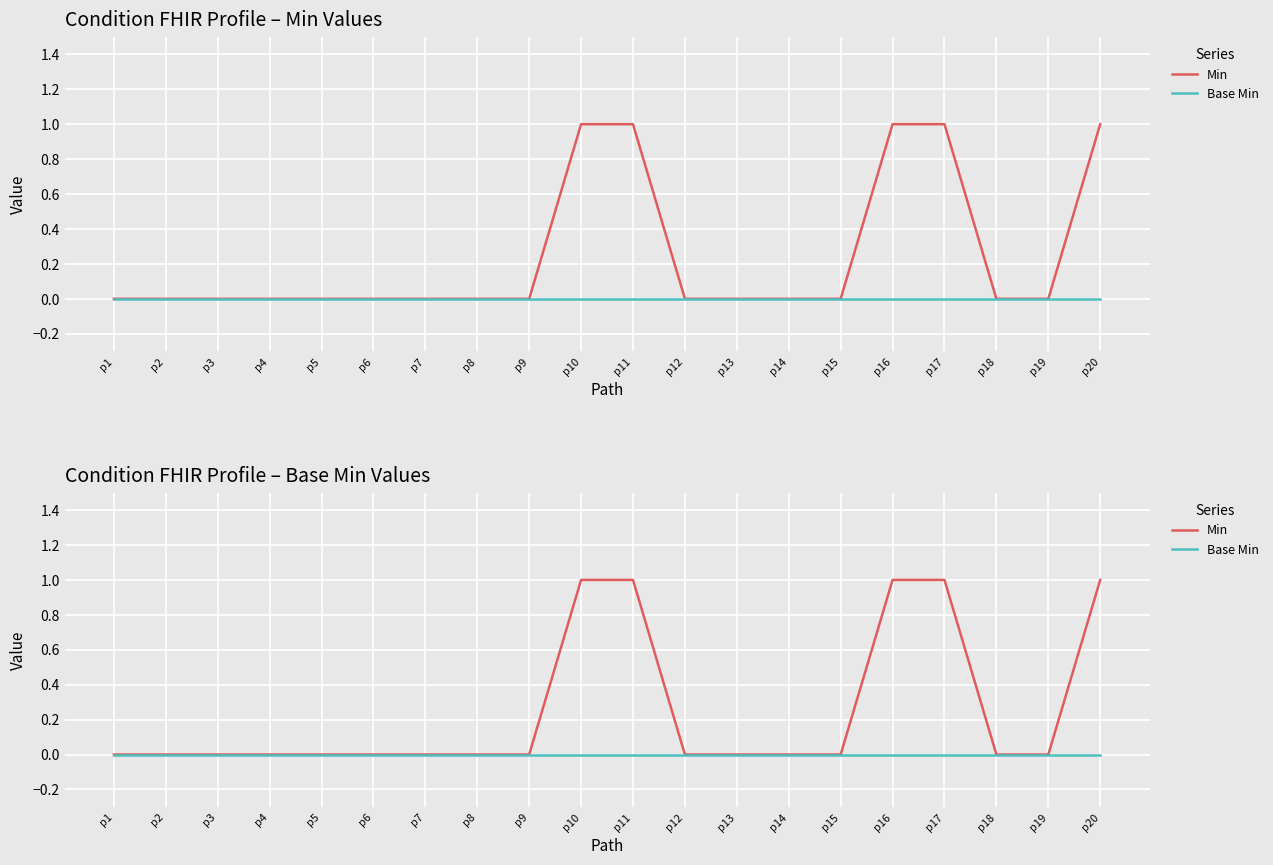

How many distinct data groups are displayed?

2